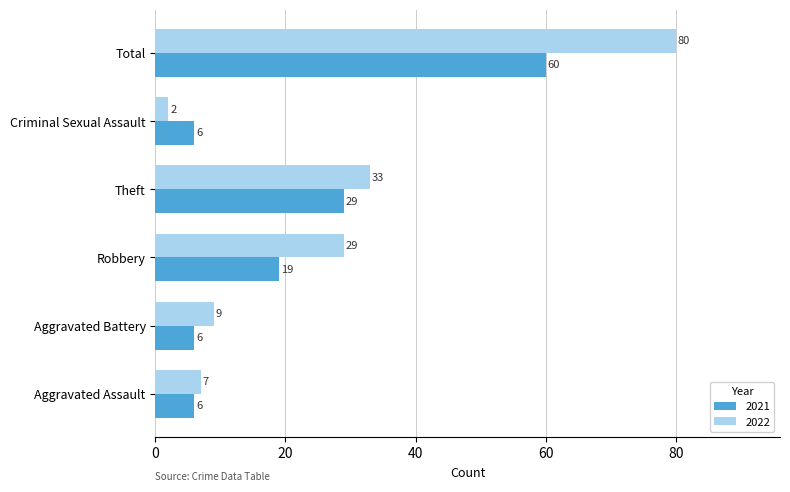

Which series has the largest total across all categories?

2022